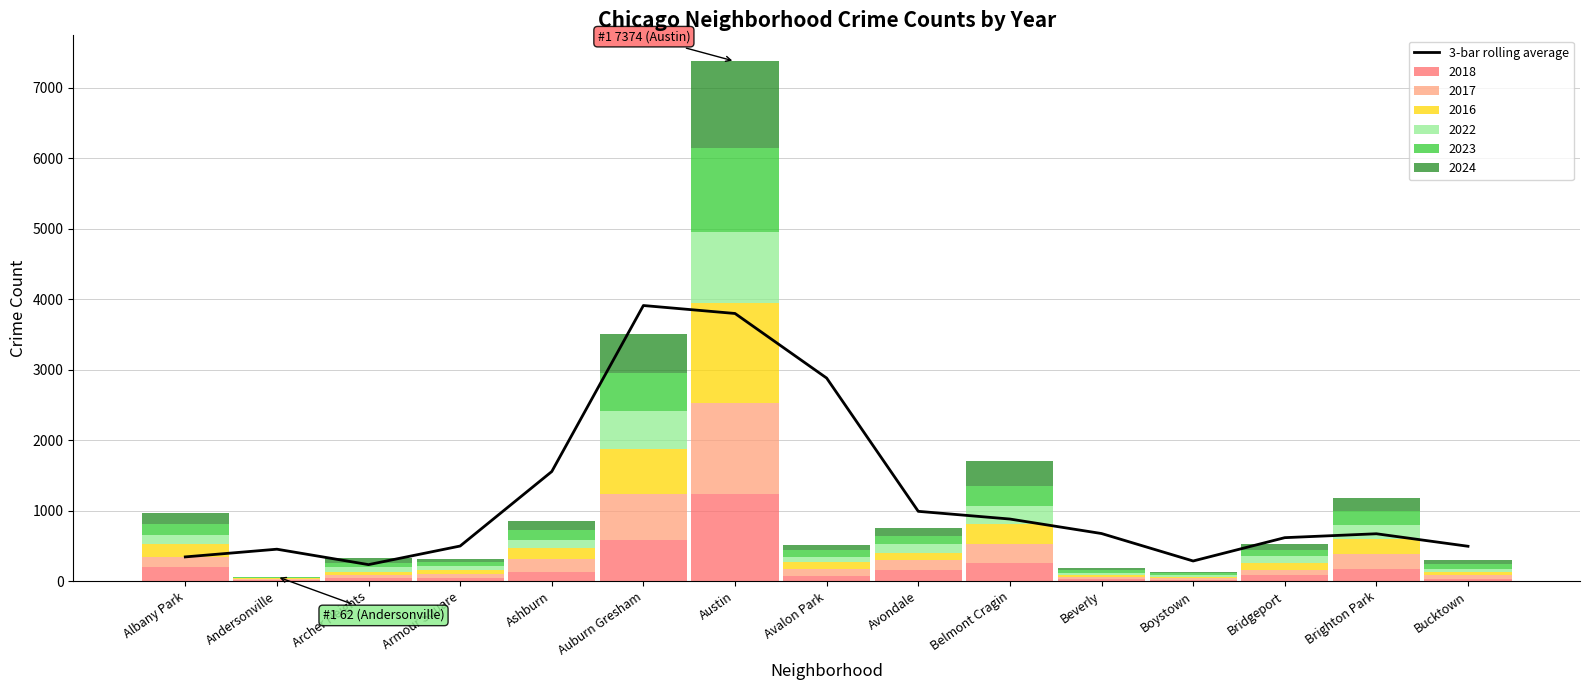

What is the maximum value for 2018?

1238